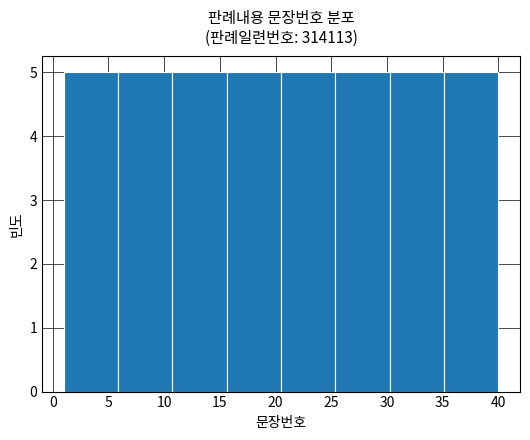

Reading left to right, list every bar in this chart as the range it spans on the x-axis followed by its height. Neither the bar edges nor the heights are printed on the chart, so give them approximately, as read against the axes.

1.0 to 6.0: 5
6.0 to 11.0: 5
11.0 to 15.5: 5
15.5 to 20.5: 5
20.5 to 25.5: 5
25.5 to 30.5: 5
30.5 to 35.0: 5
35.0 to 40.0: 5